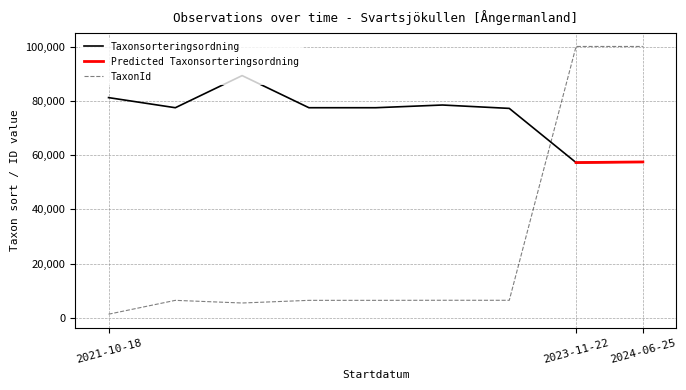

True or false: Taxonsorteringsordning has more than 2 points higher than both neighbors.

False